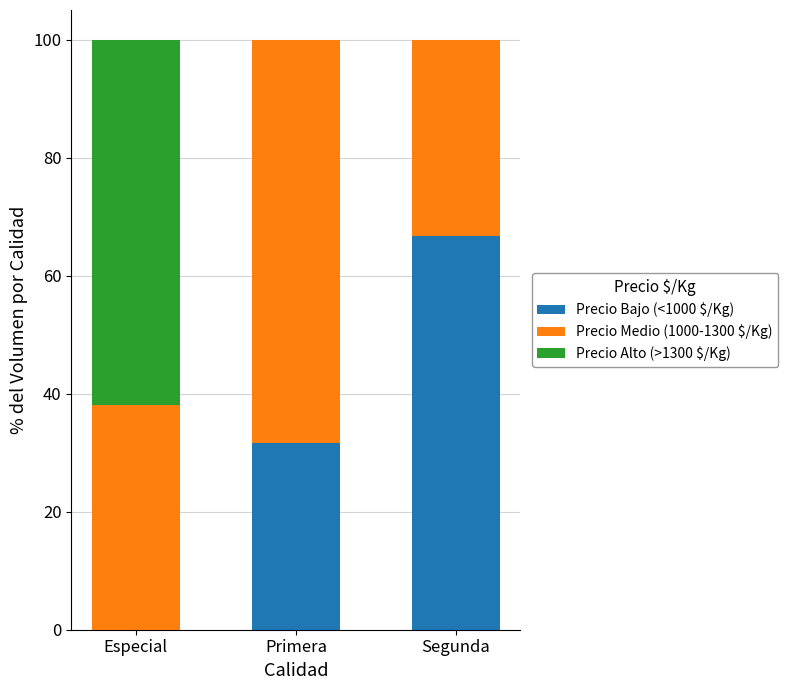

What are all the series names shown in the legend?

Precio Bajo (<1000 $/Kg), Precio Medio (1000-1300 $/Kg), Precio Alto (>1300 $/Kg)